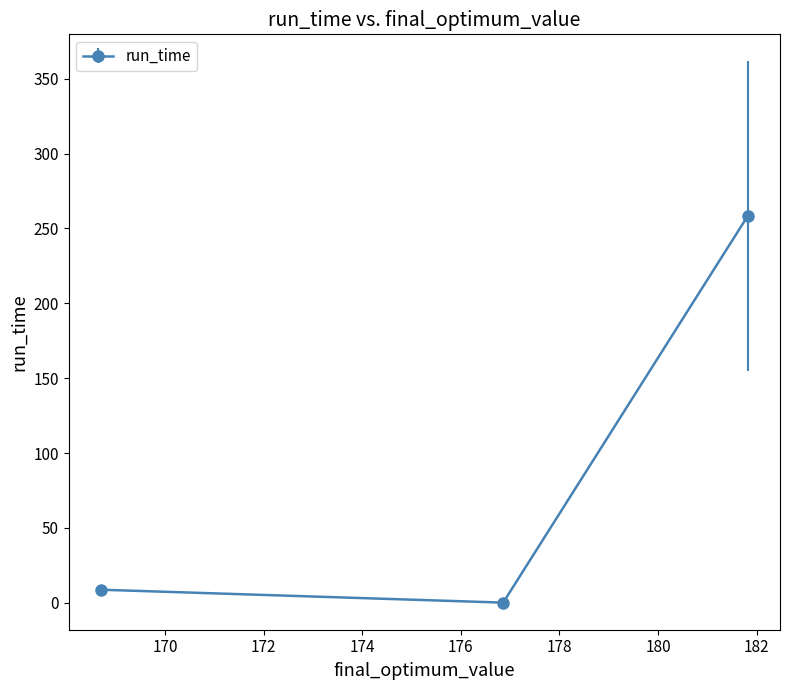

Is this an area chart (filled region under the line)?

No